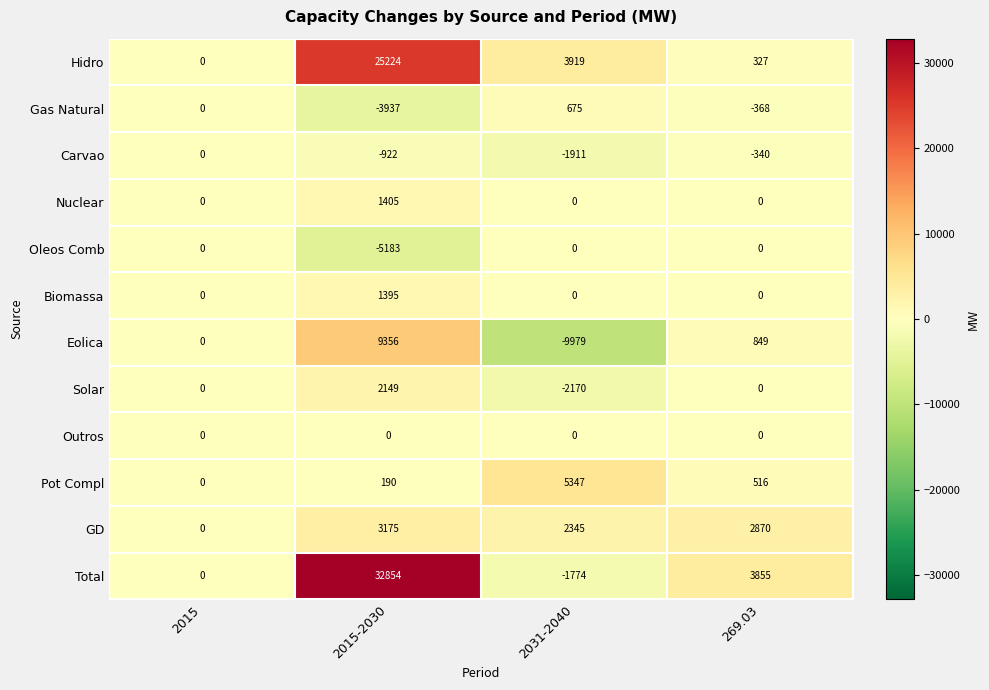

Rank the categories by Eolica value from highest to lowest.

2015-2030, 269.03, 2015, 2031-2040